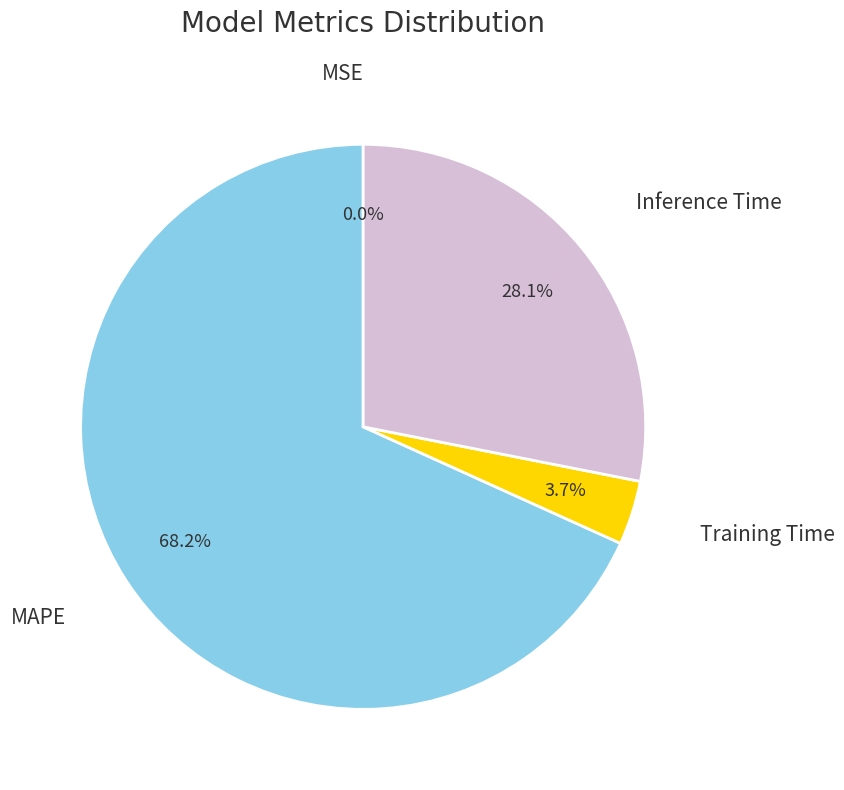

What is the ratio of the value at MAPE to the value at Inference Time?

2.4